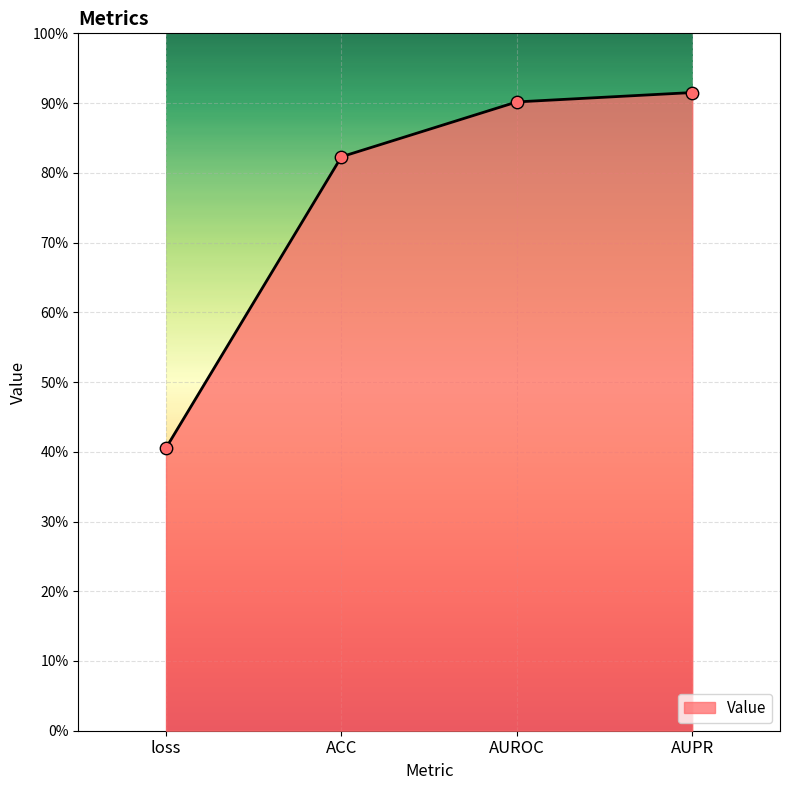

Which has a higher value, AUROC or loss?

AUROC